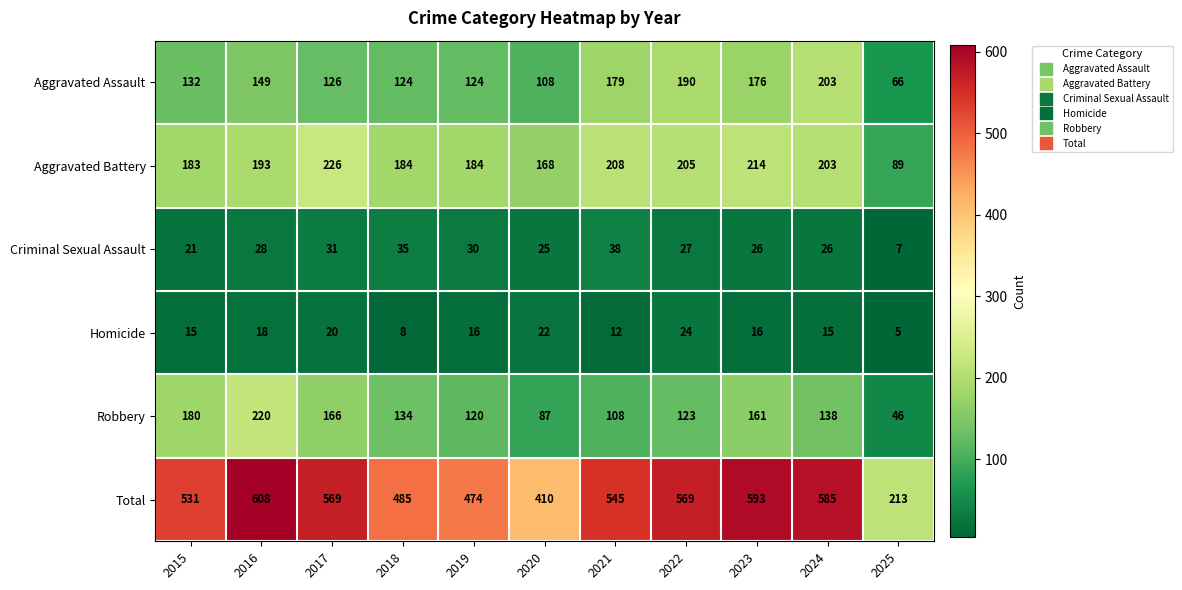

What is the greatest value displayed?

608